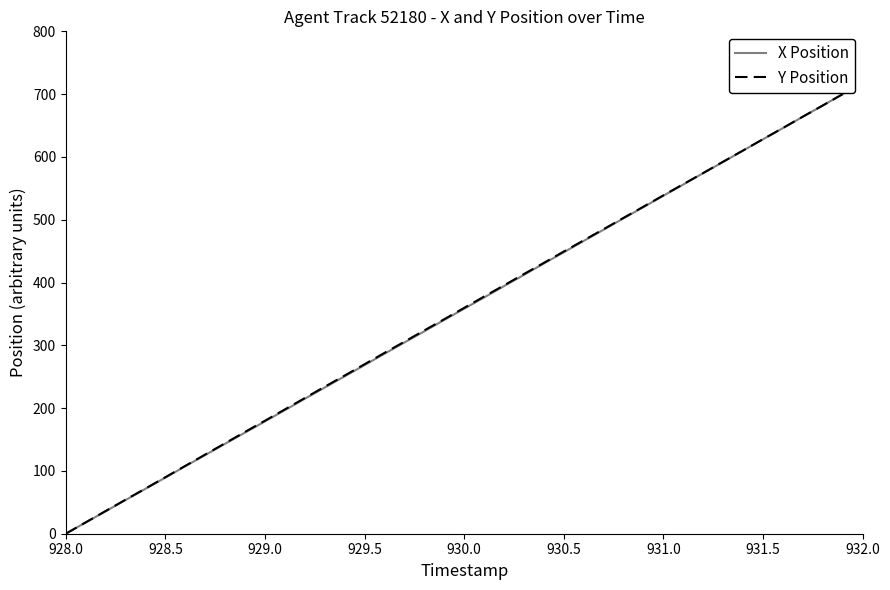

What is the highest value of the X Position series?

700.0